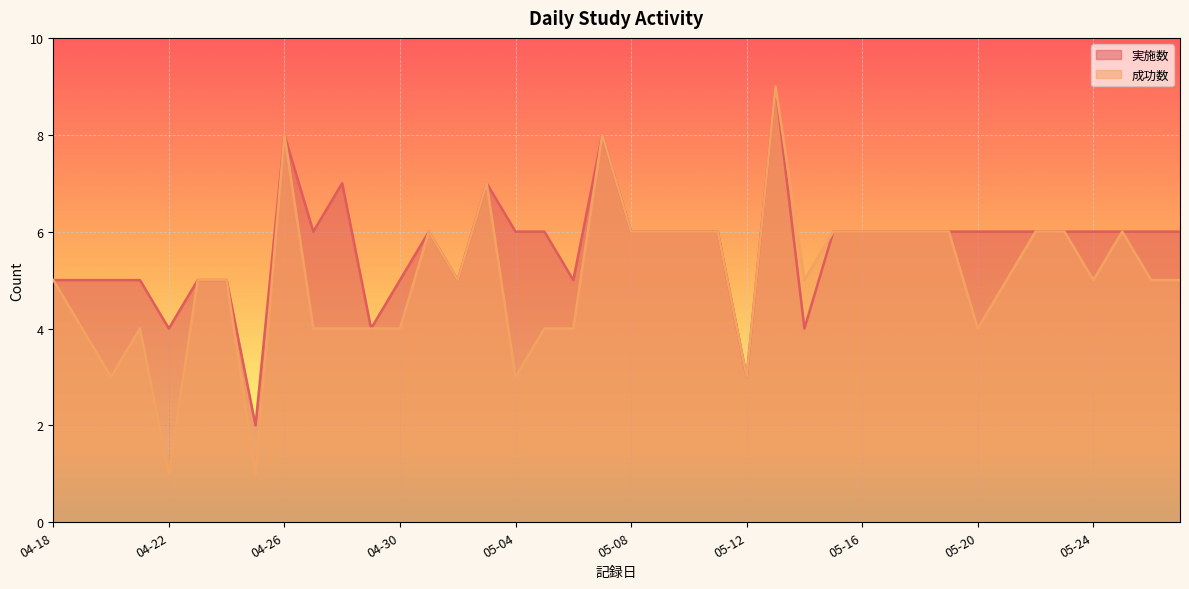

What is the label of the 26th point from the left?

05-13